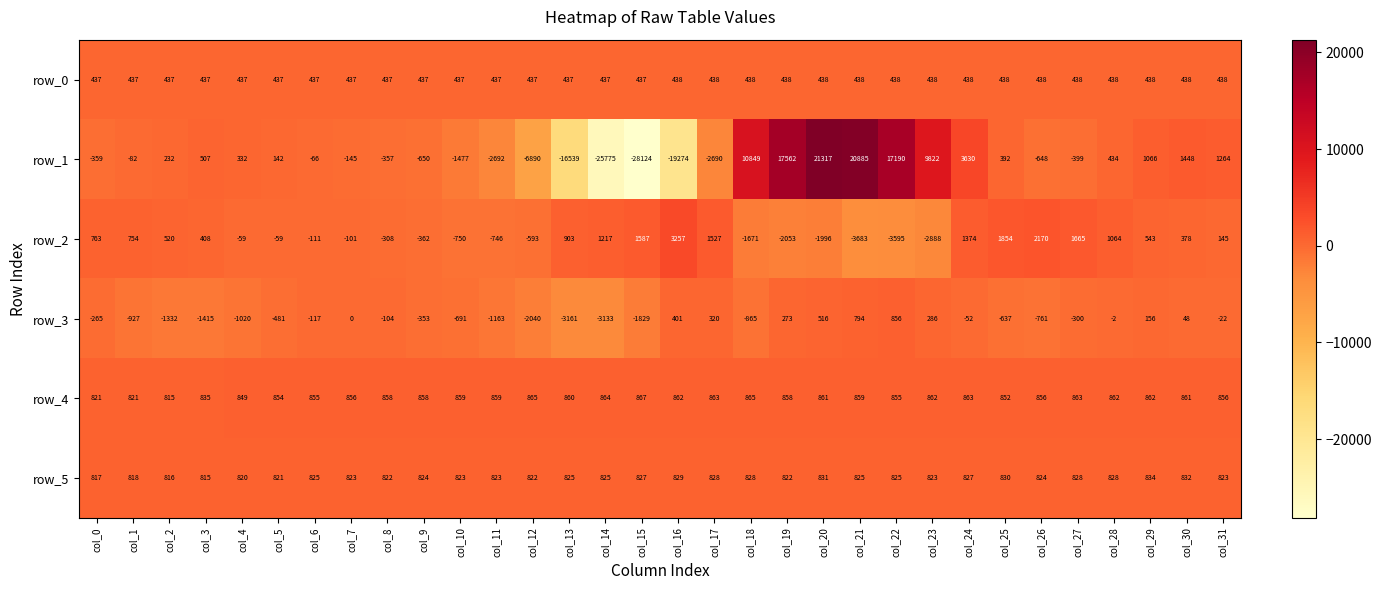

What is the sum of the row_3 values at col_23 and col_22?

1142